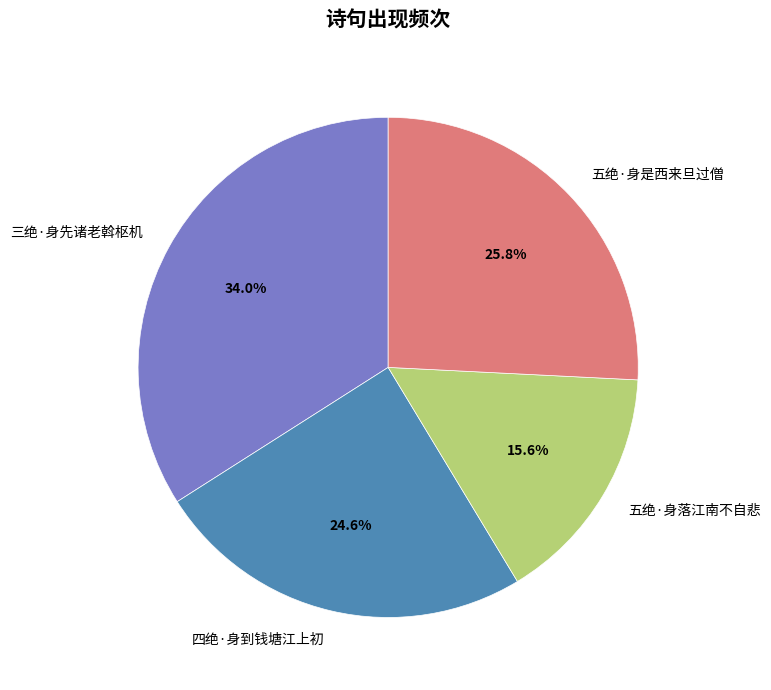

Is 五绝·身是西来旦过僧 the majority of the pie?

No